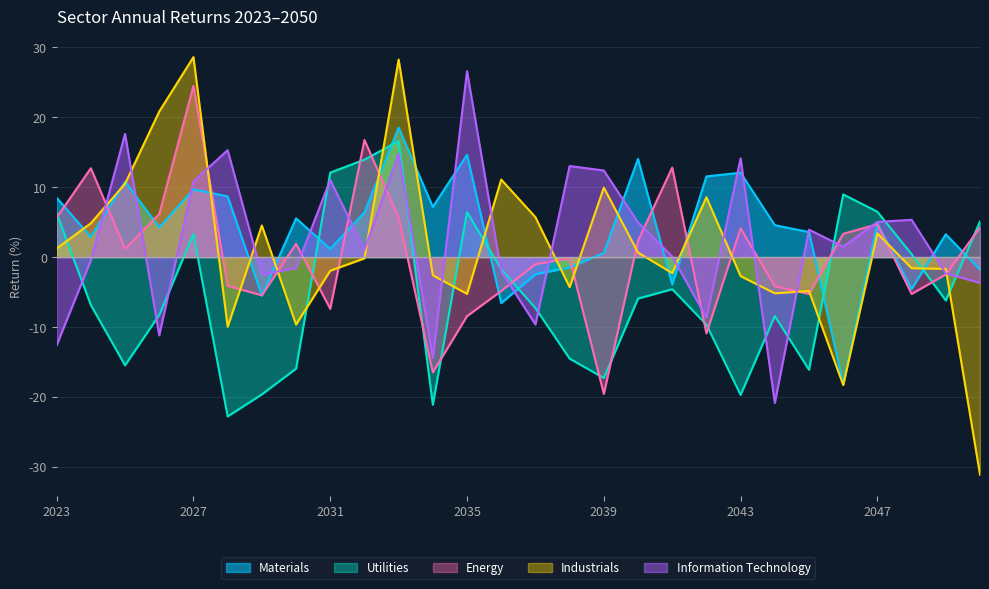

Between which two adjacent categories do Energy and Materials first intersect?

2023 and 2024